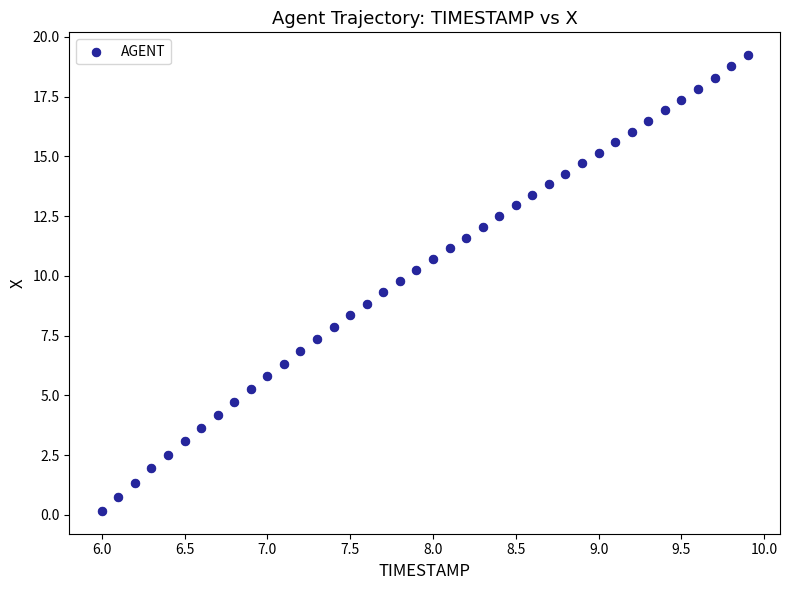

What is the range of X values (max minus min)?

3.9